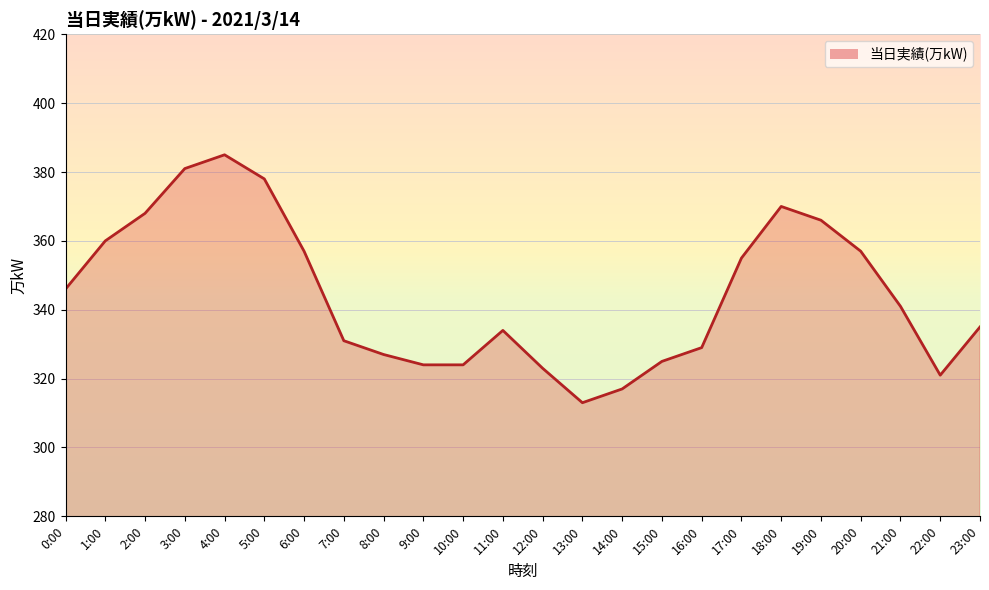

What is the change in value from 15:00 to 20:00?

+32